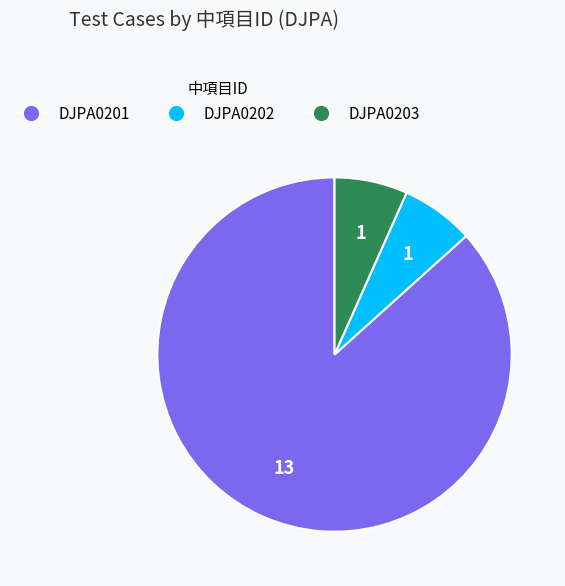

What is the ratio of the value at DJPA0203 to the value at DJPA0202?

1.0